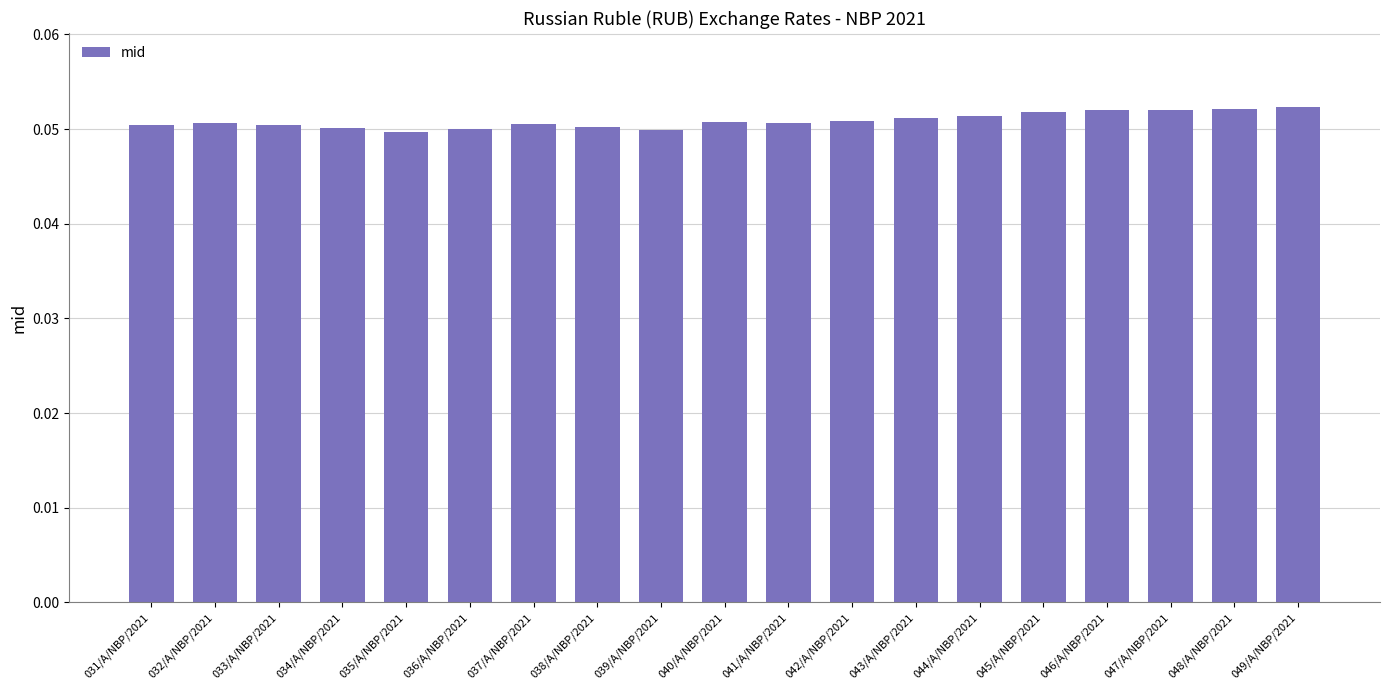

Which has a higher value, 048/A/NBP/2021 or 039/A/NBP/2021?

048/A/NBP/2021